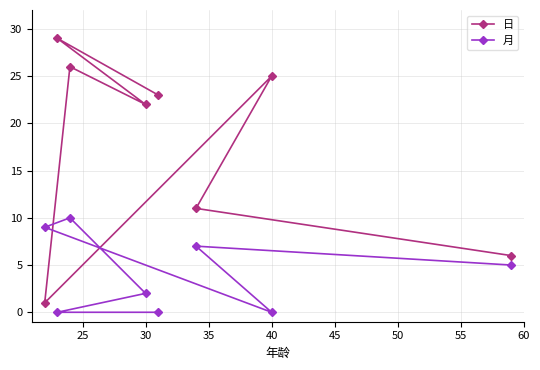

What is the maximum value for 日?

29